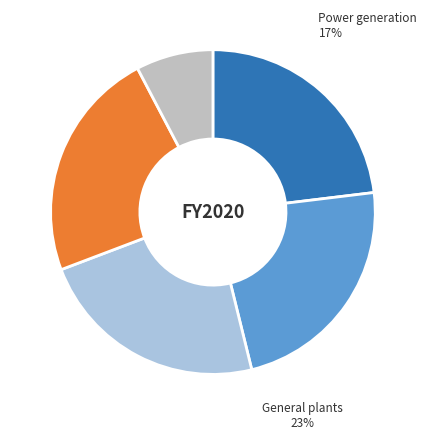

True or false: D64_S30 accounts for 21% of the total.

False